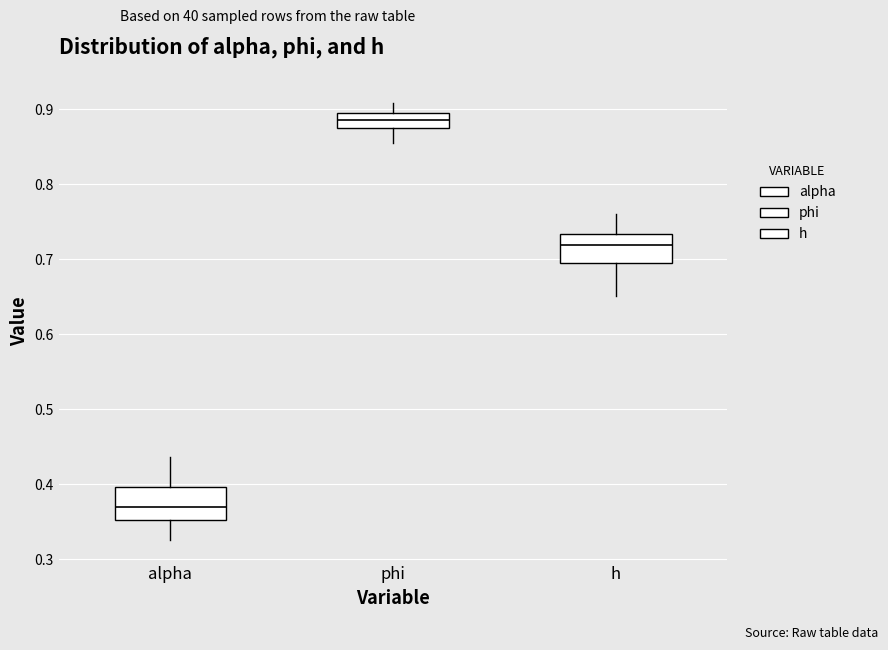

Reading left to right, transcribe this box plot: for each box, give where its median line is, the range the box spans, and where its two whiskers end, as read against the y-axis. The values are not printed on the chart, so give them approximately, as read against the axis.

alpha: median 0.37, box 0.35 to 0.40, whiskers 0.33 to 0.44
phi: median 0.89, box 0.88 to 0.90, whiskers 0.85 to 0.91
h: median 0.72, box 0.70 to 0.73, whiskers 0.65 to 0.76